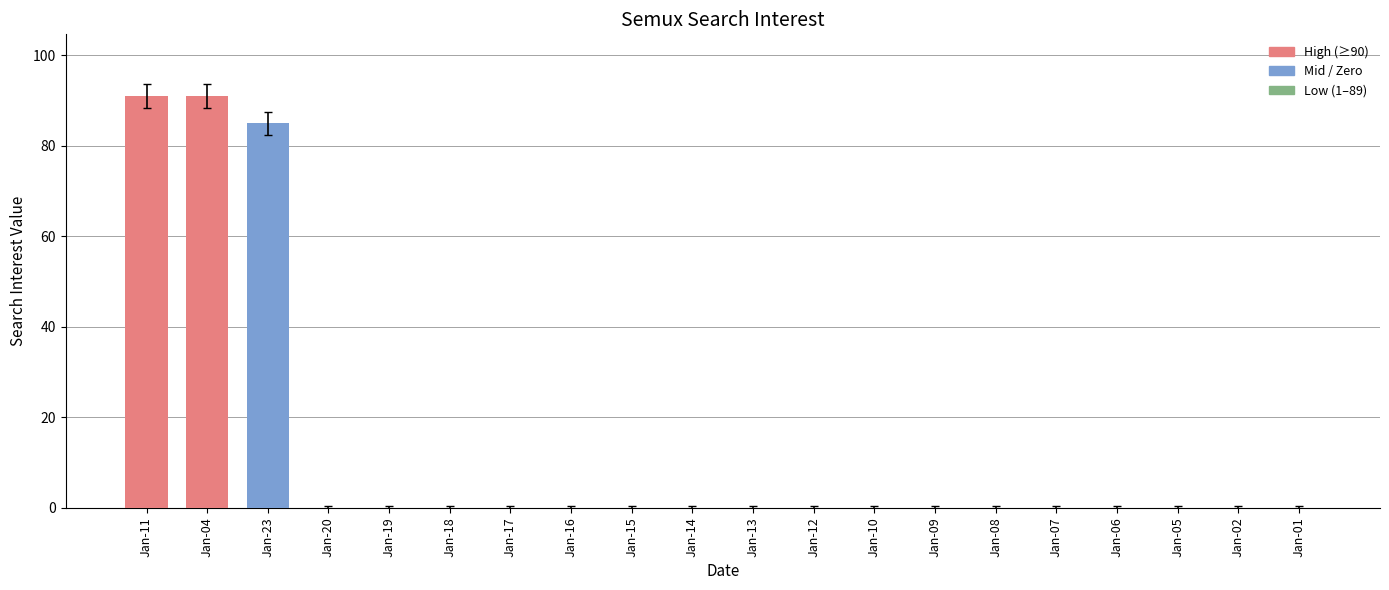

What is the sum of all values?

267